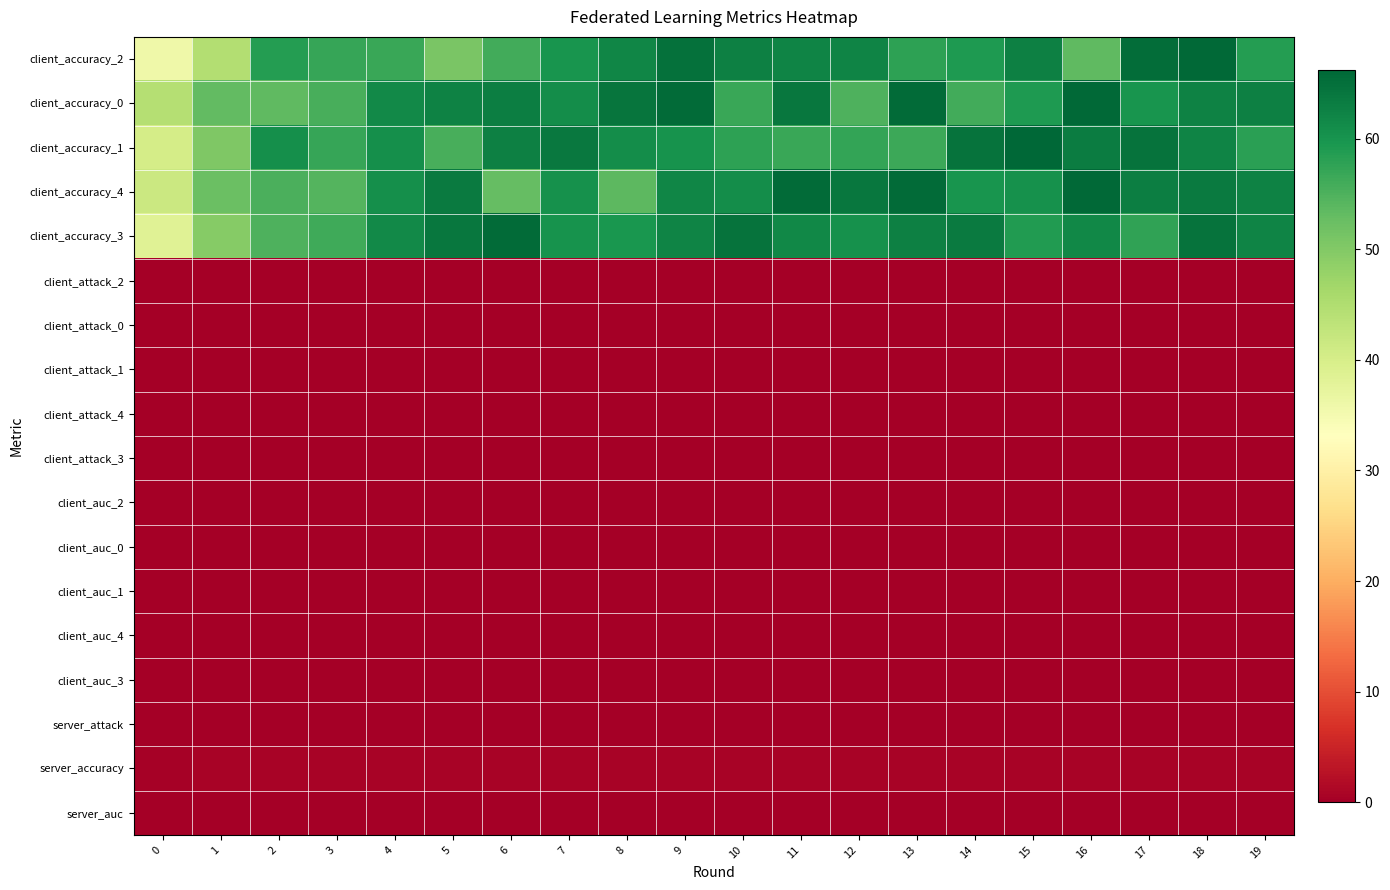

At how many categories does at least one series exceed 49?

19